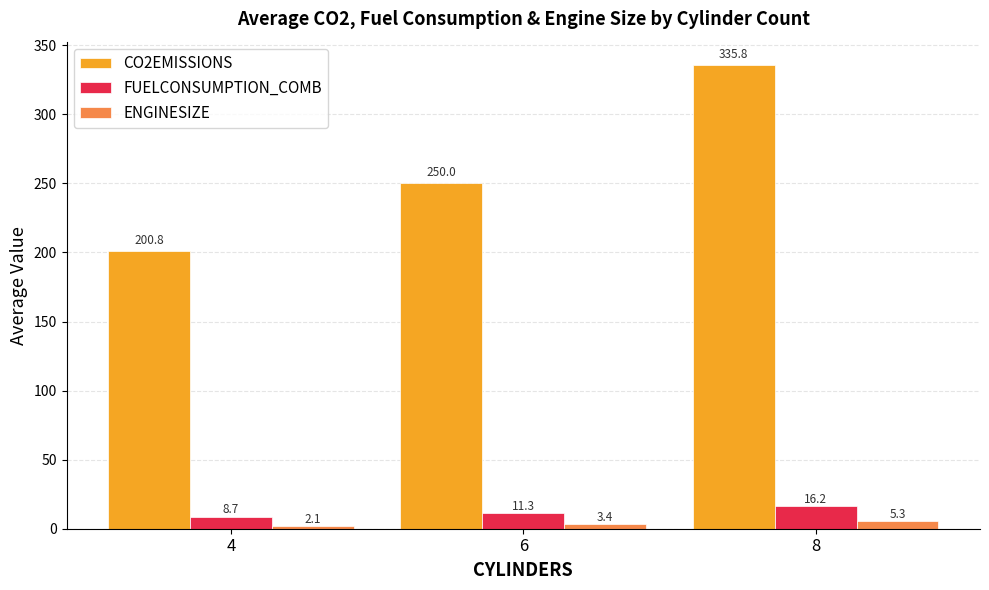

How many values in the CO2EMISSIONS series are below 250?

1